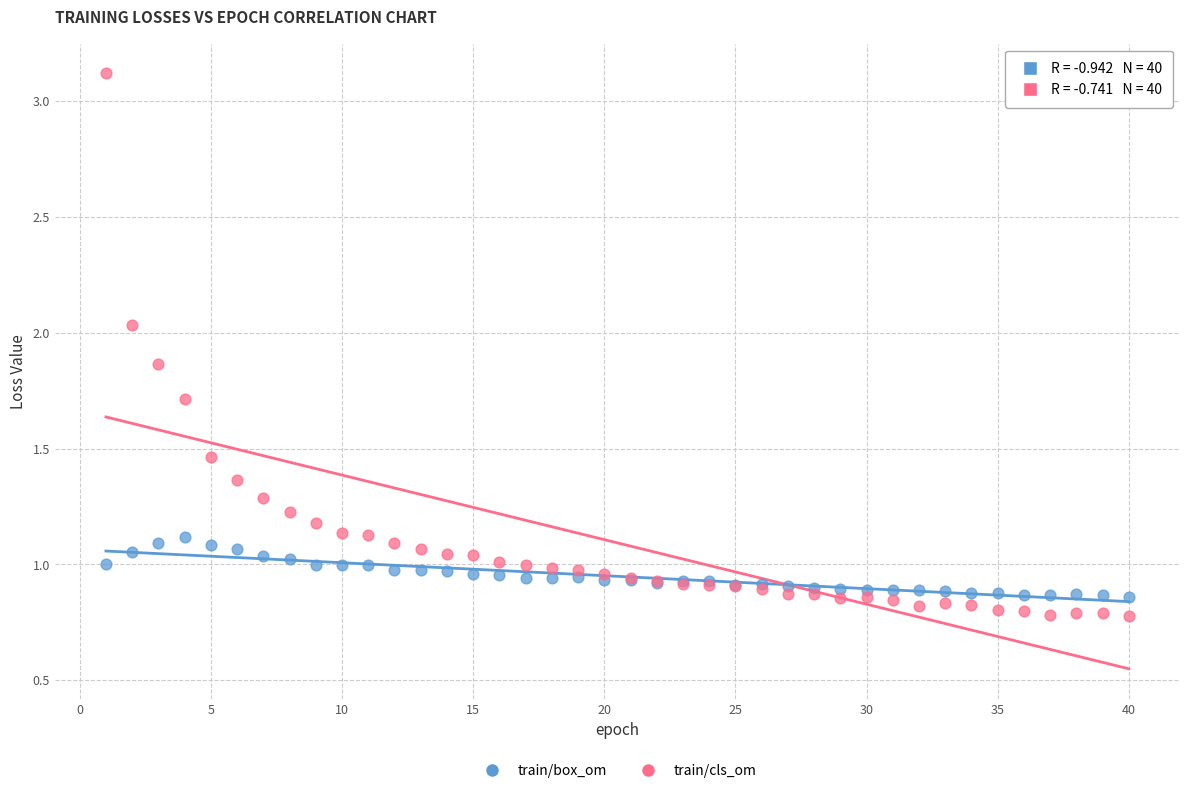

Which series has the widest spread of Y values?

train/cls_om